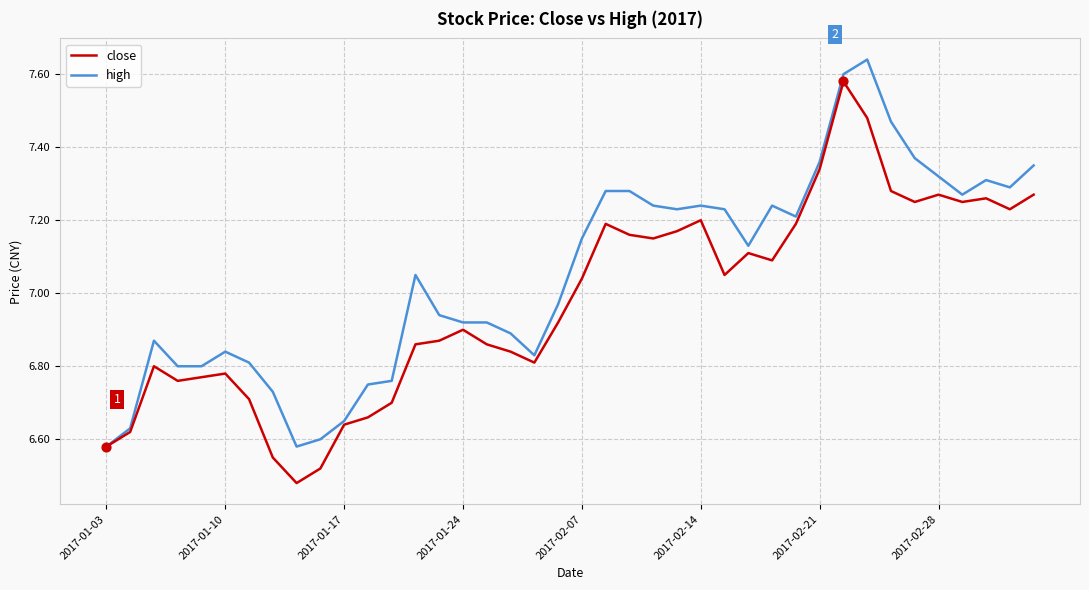

Which series has the largest total across all categories?

high